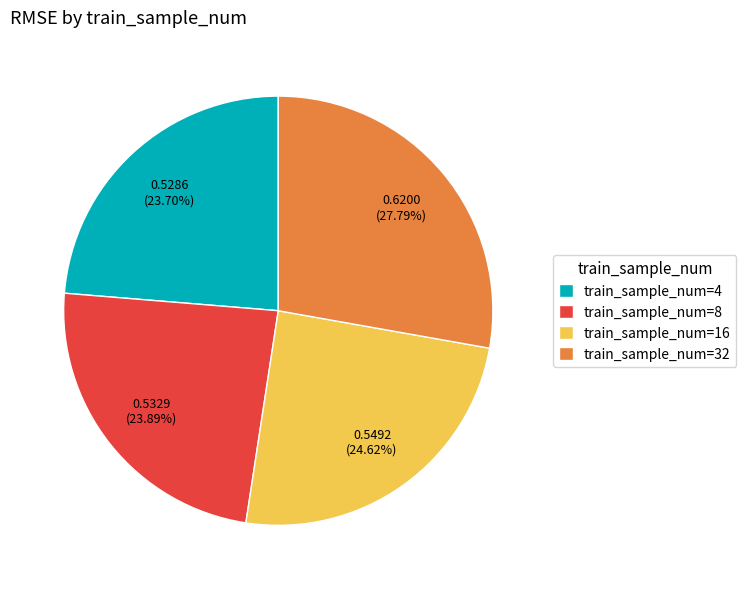

Which slice is the largest?

train_sample_num=32